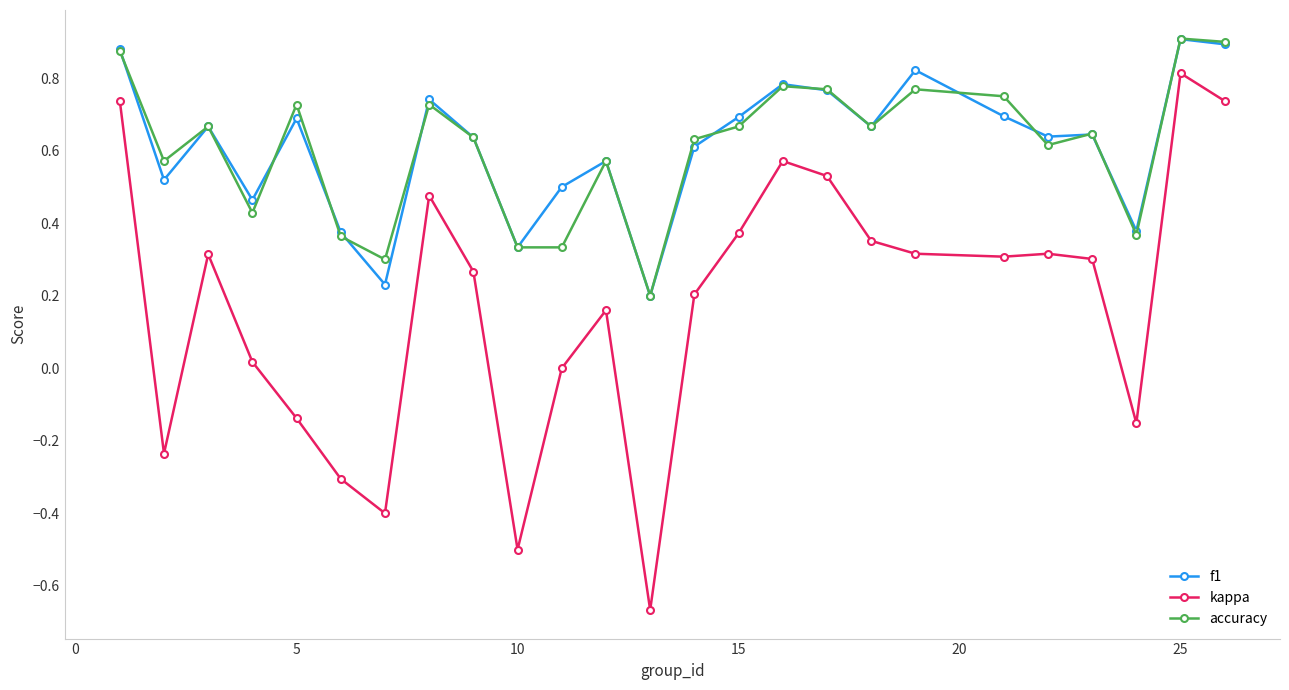

Count the number of data series in this chart.

3